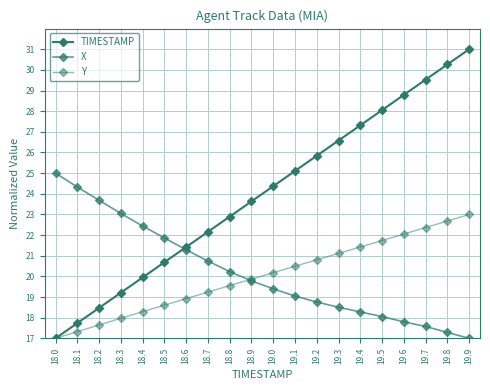

Count the number of categories in the chart.

20